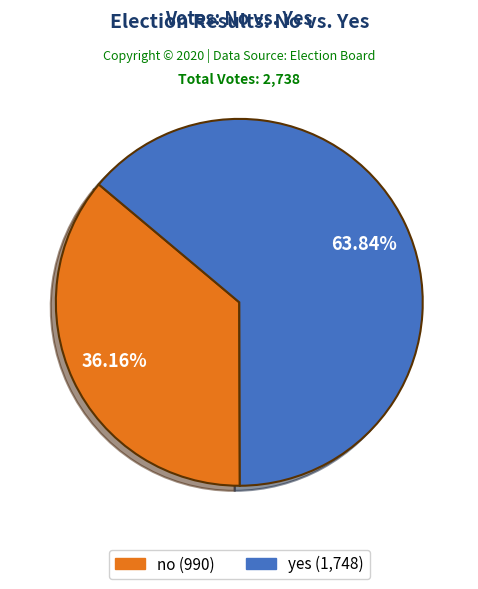

Which slice is the largest?

yes